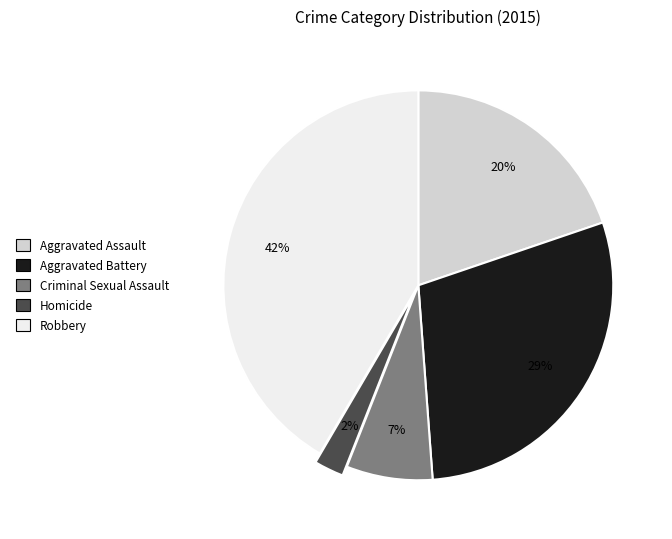

To the nearest percent, what is the average slice percentage?

20%